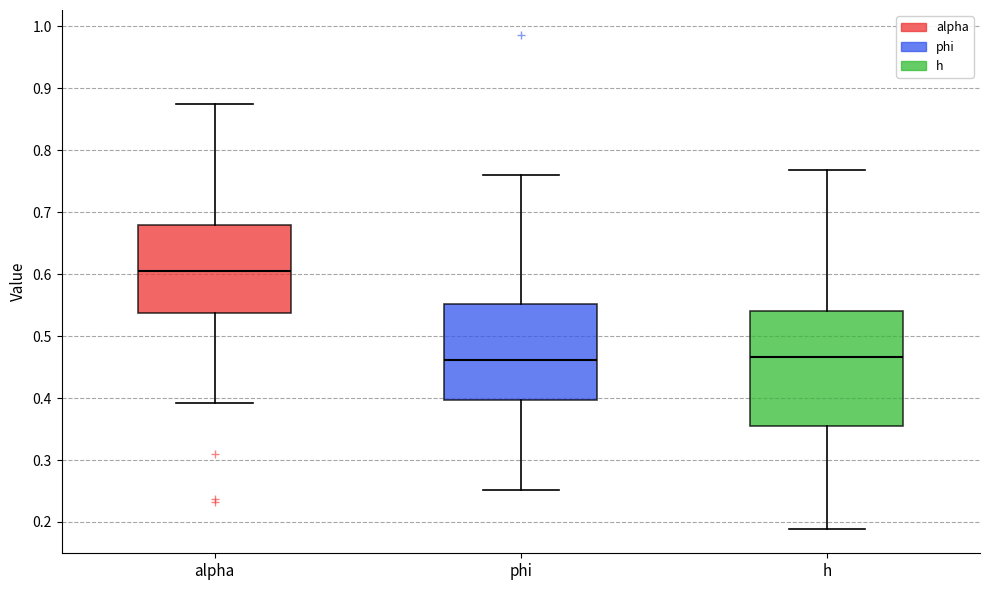

Where does the upper whisker of the box for h end on the y-axis? The values are not printed on the chart, so give them approximately, as read against the axis.

0.77